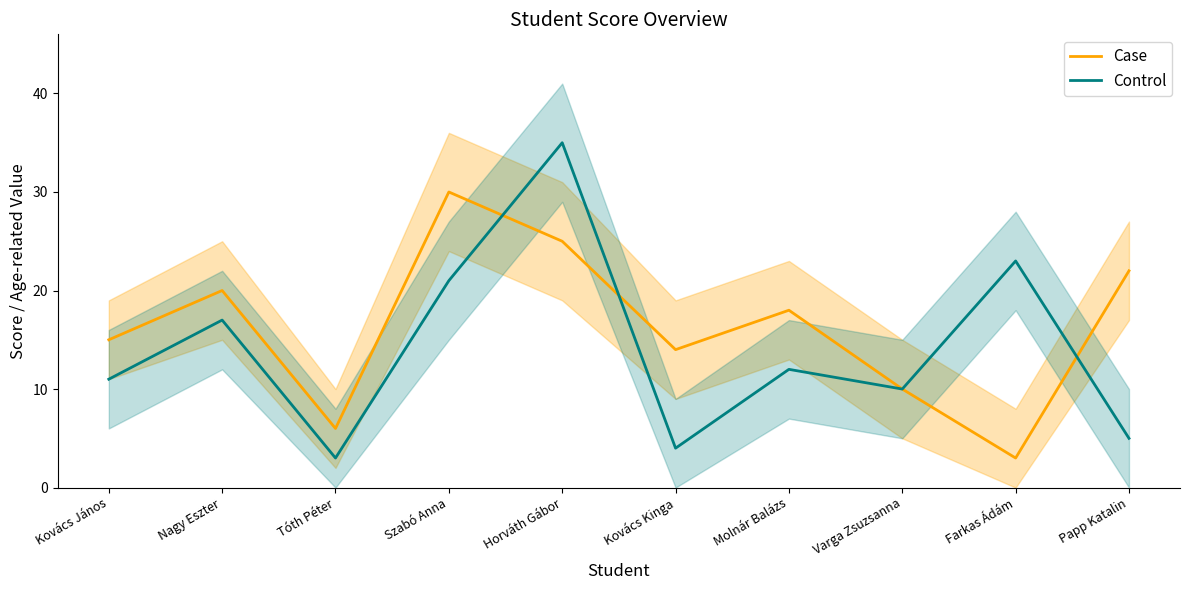

How many lines are shown in the chart?

2